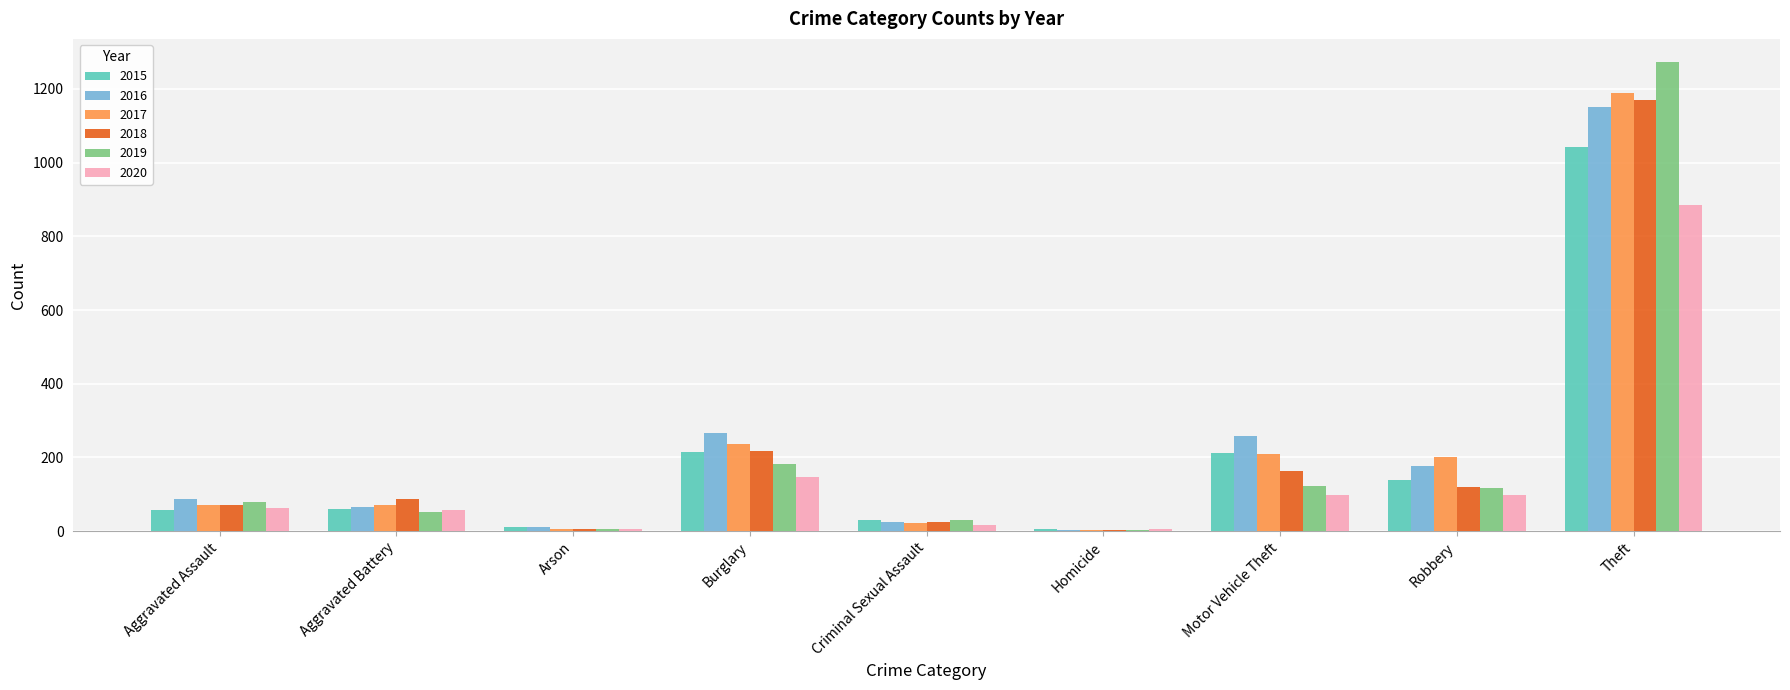

What is the total value across all series at Motor Vehicle Theft?

1064